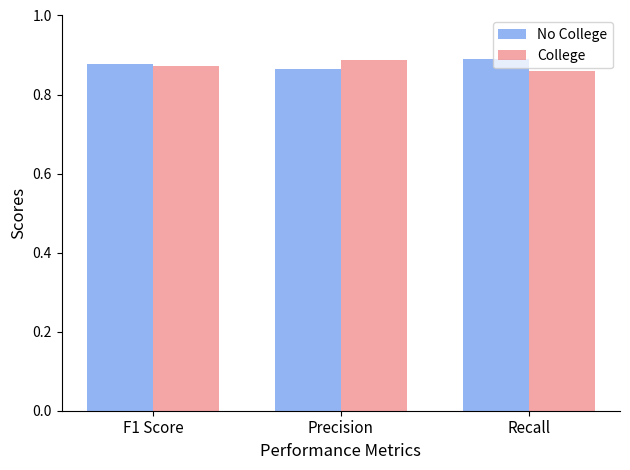

At how many categories does at least one series exceed 0?

3